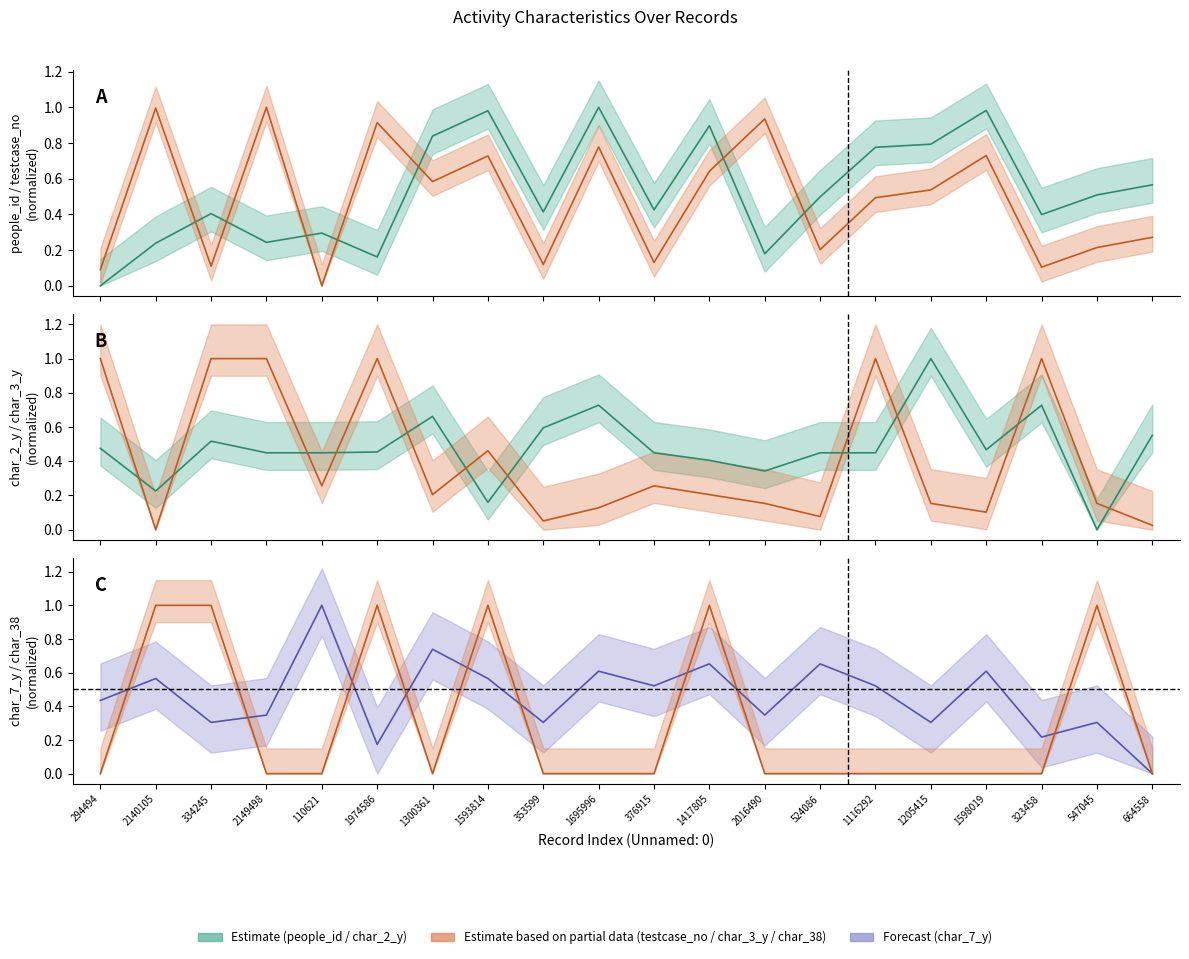

At which label is char_7_y closest to 0?

664558